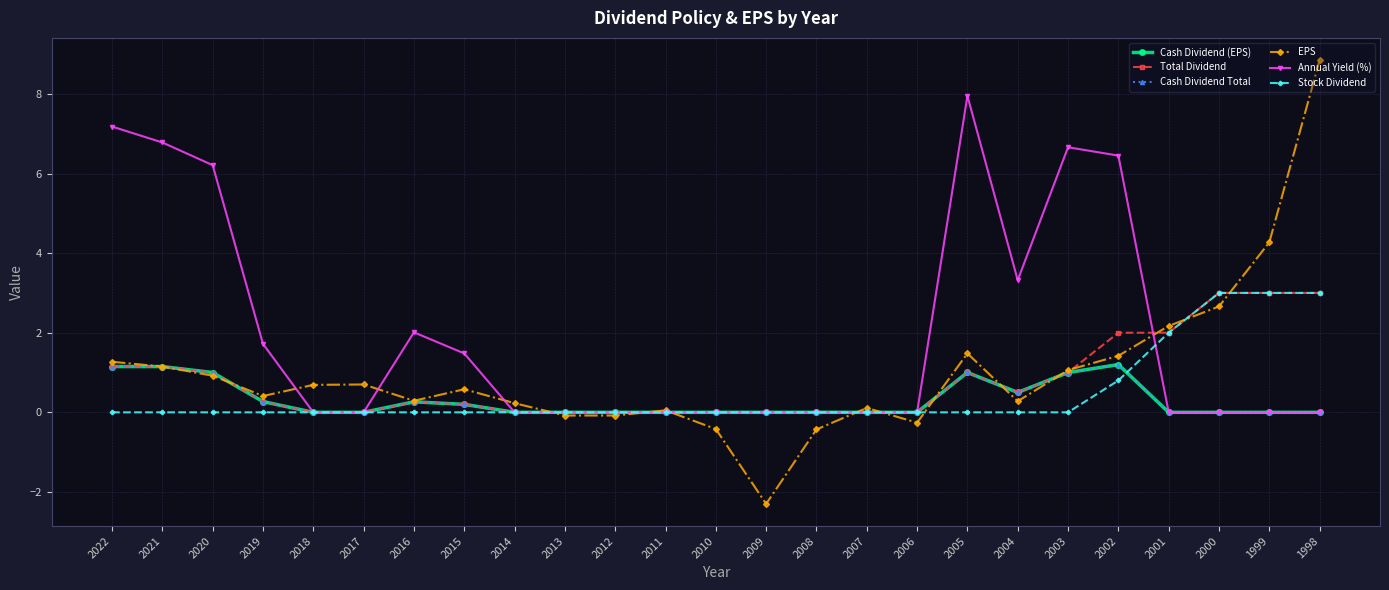

What is the sum of all Stock Dividend values?

11.8